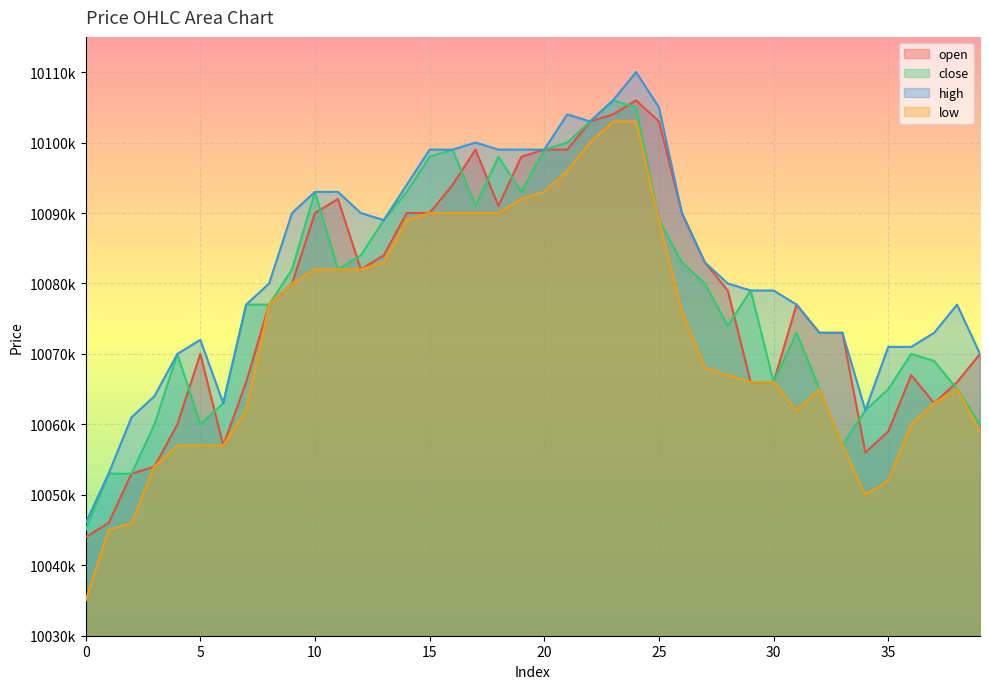

What is the value of the close point at the 24th from the left?

10106000